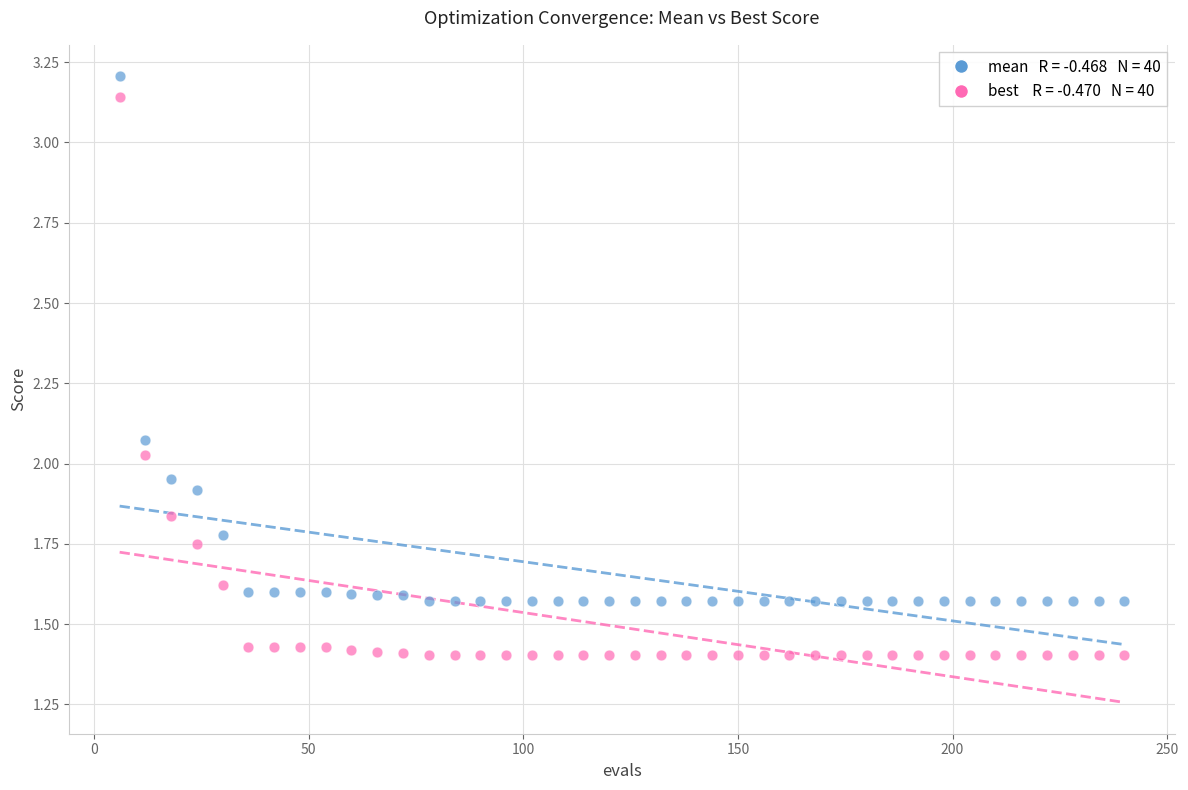

Across all data points, what is the range of X values (max minus min)?

234.0